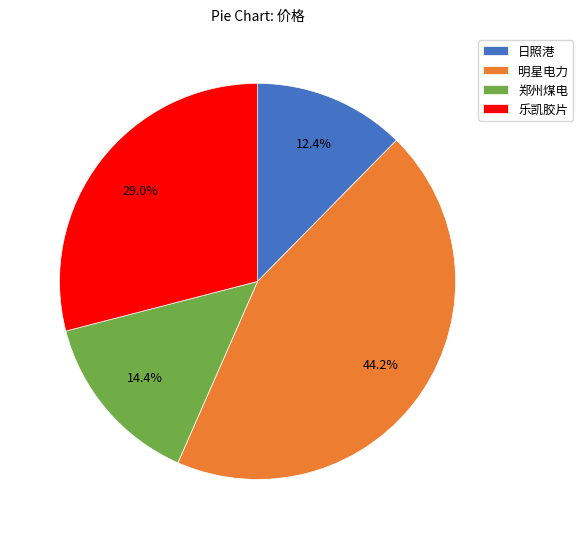

Is it true that 明星电力 is 32% of the pie?

False